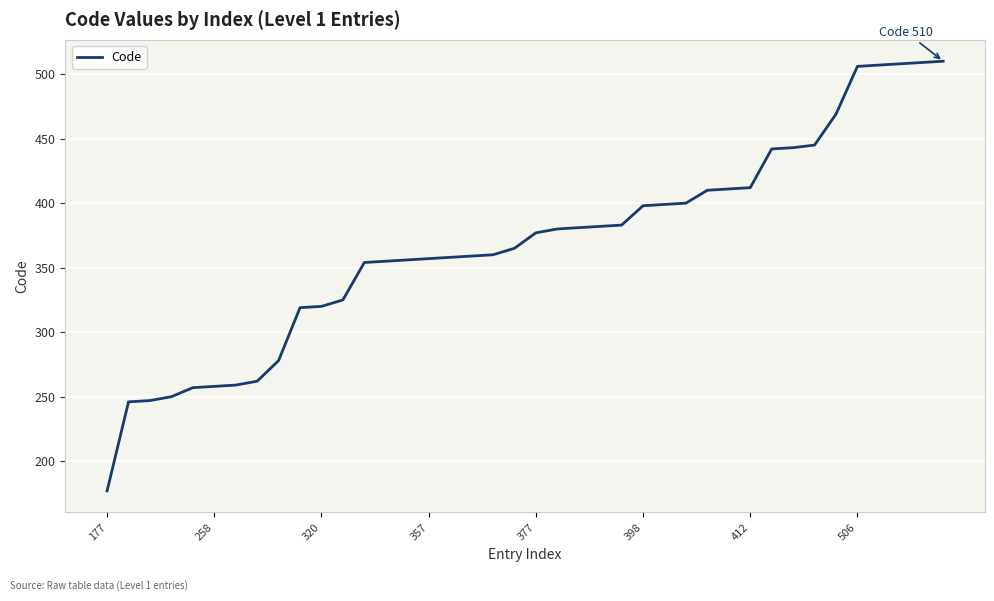

What is the greatest value displayed?

510